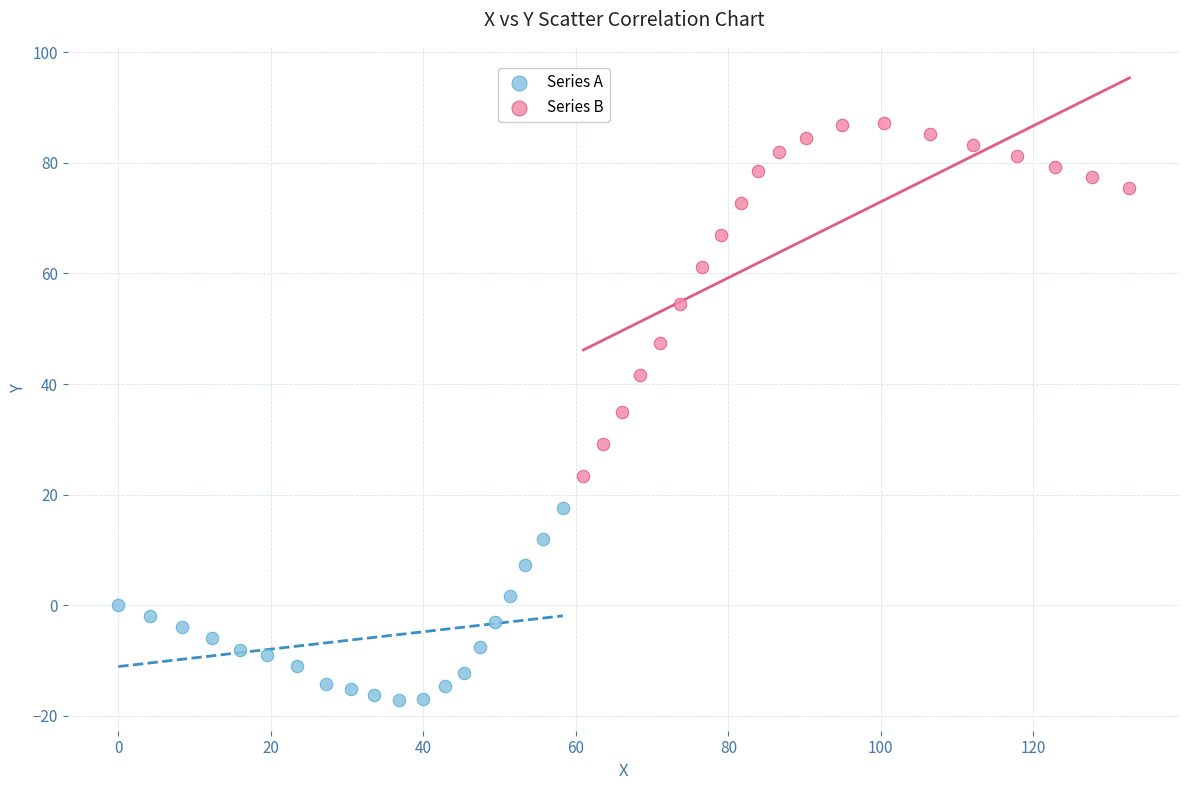

What are all the series names shown in the legend?

Series A, Series B